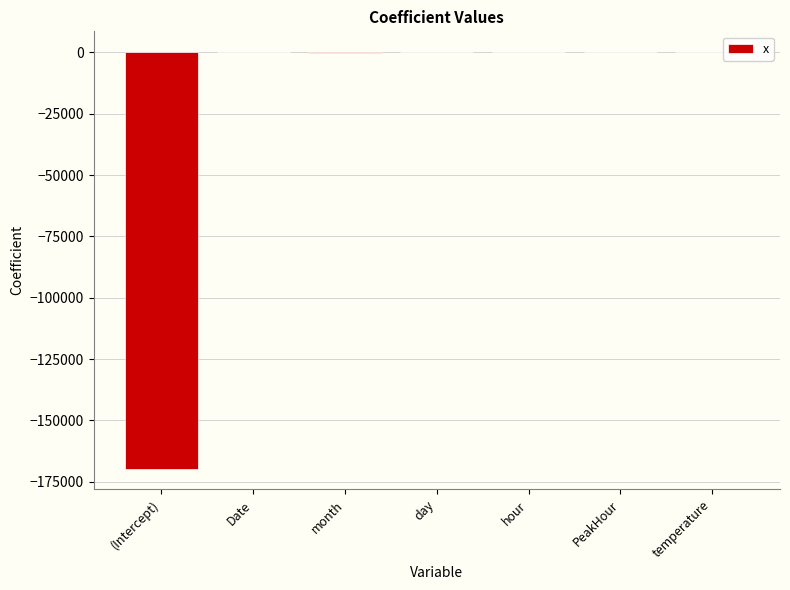

Is it true that the value at (Intercept) is -169675.8?

True